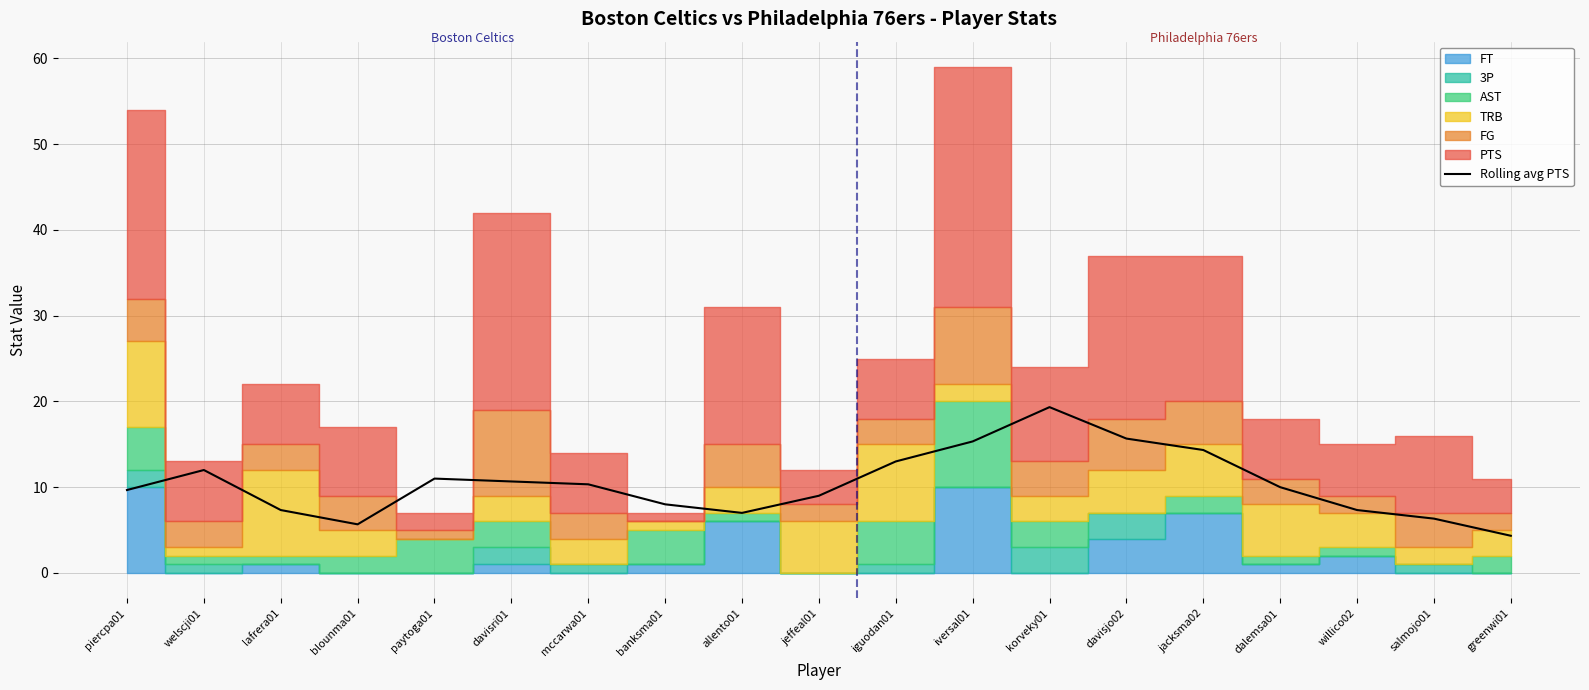

How many points are higher than both their immediate neighbors (excluding endpoints)?

3